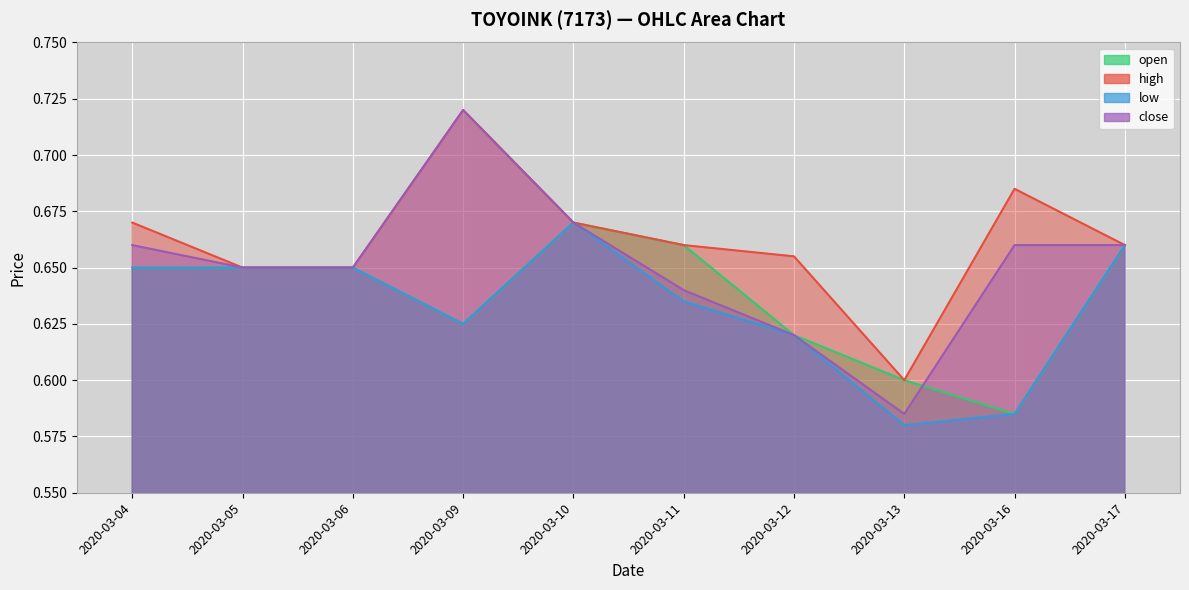

In low, how many points are lower than both neighbors (excluding endpoints)?

2